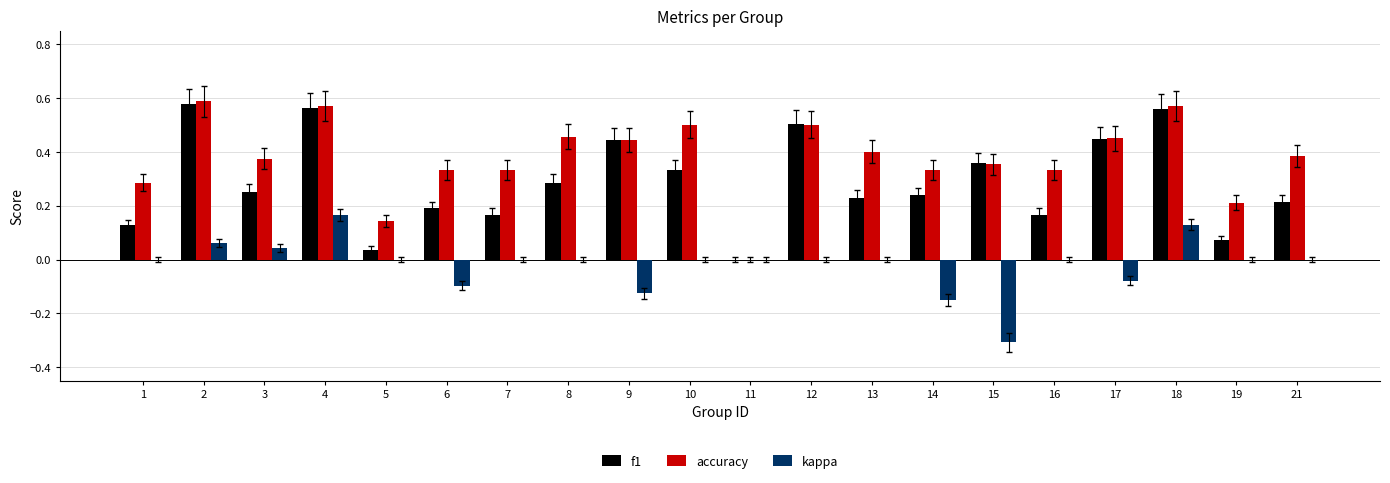

What is the sum of all kappa values?

-0.4